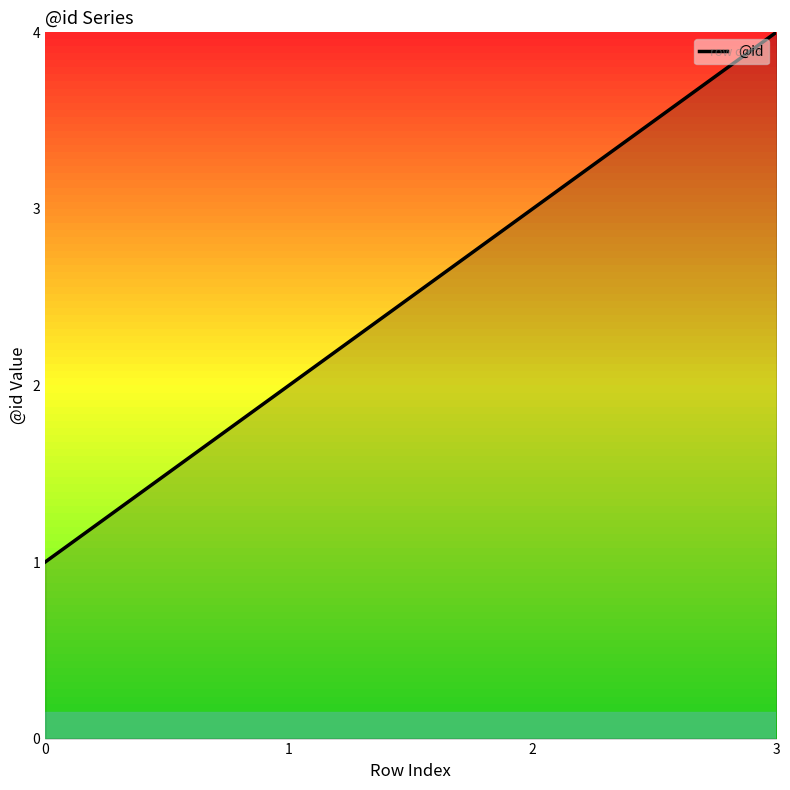

True or false: the data shows 3 at 2.

True